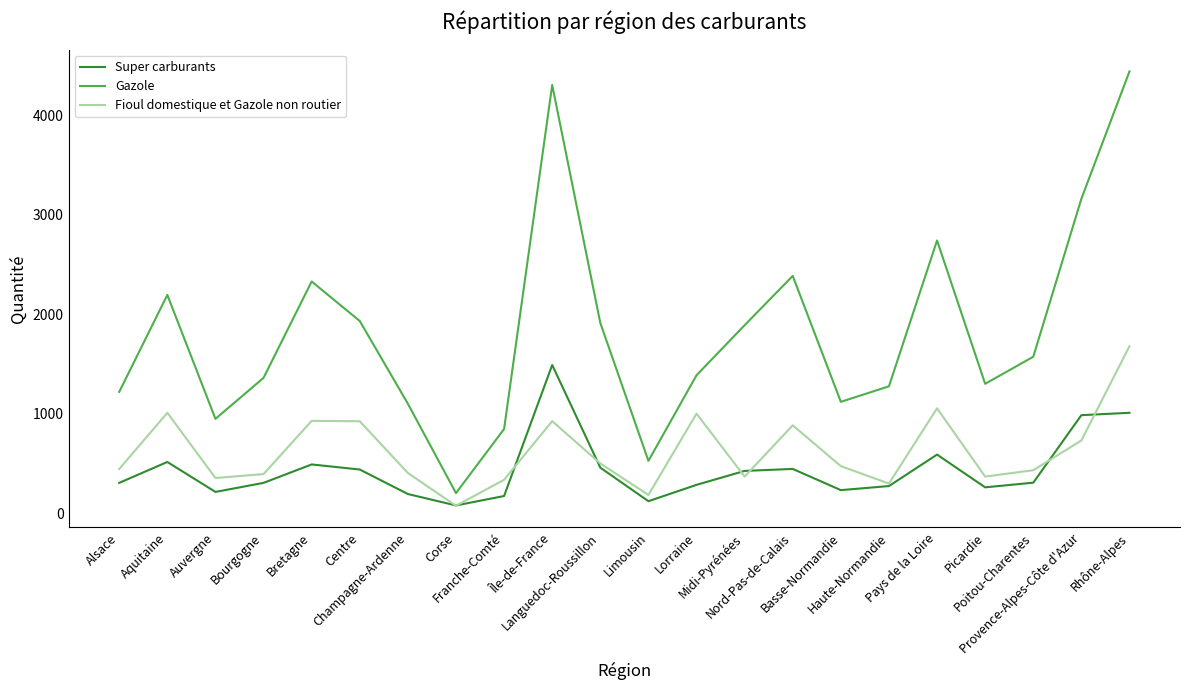

What is the difference between the second highest and minimum values in the Super carburants series?

931